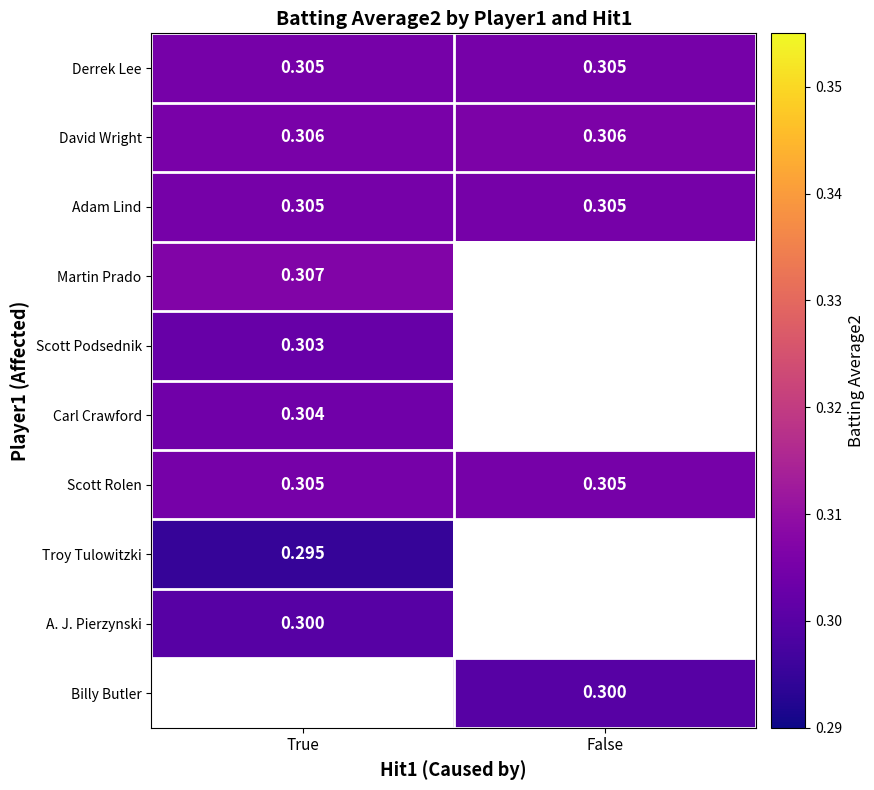

Which series has the largest total across all categories?

David Wright